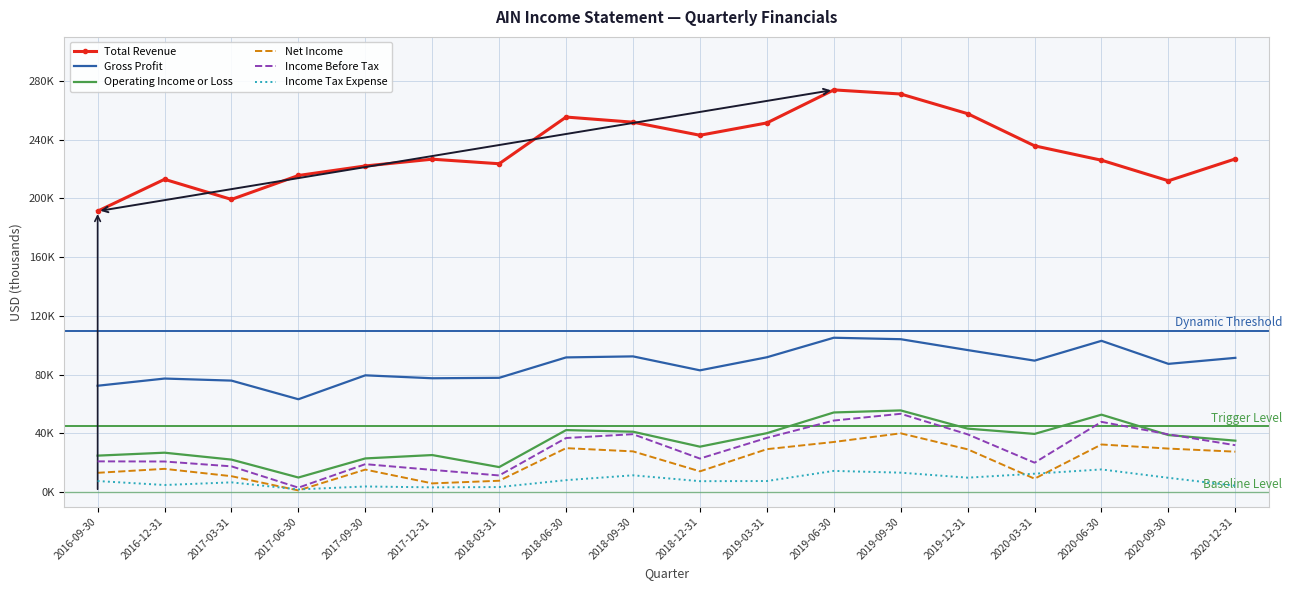

At which category is the sum across all series the highest?

2019-09-30